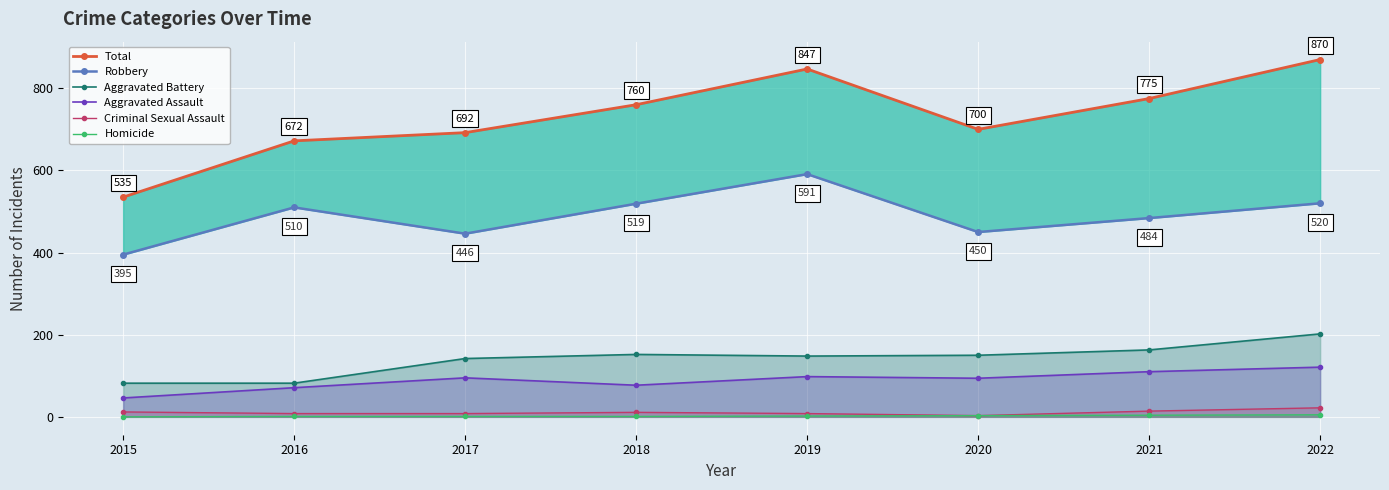

Which series changed the most between 2016 and 2019?

Total